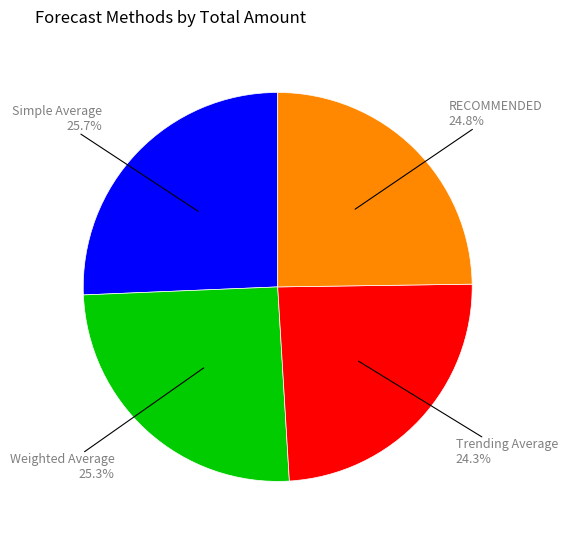

Is there a majority slice in this chart?

No